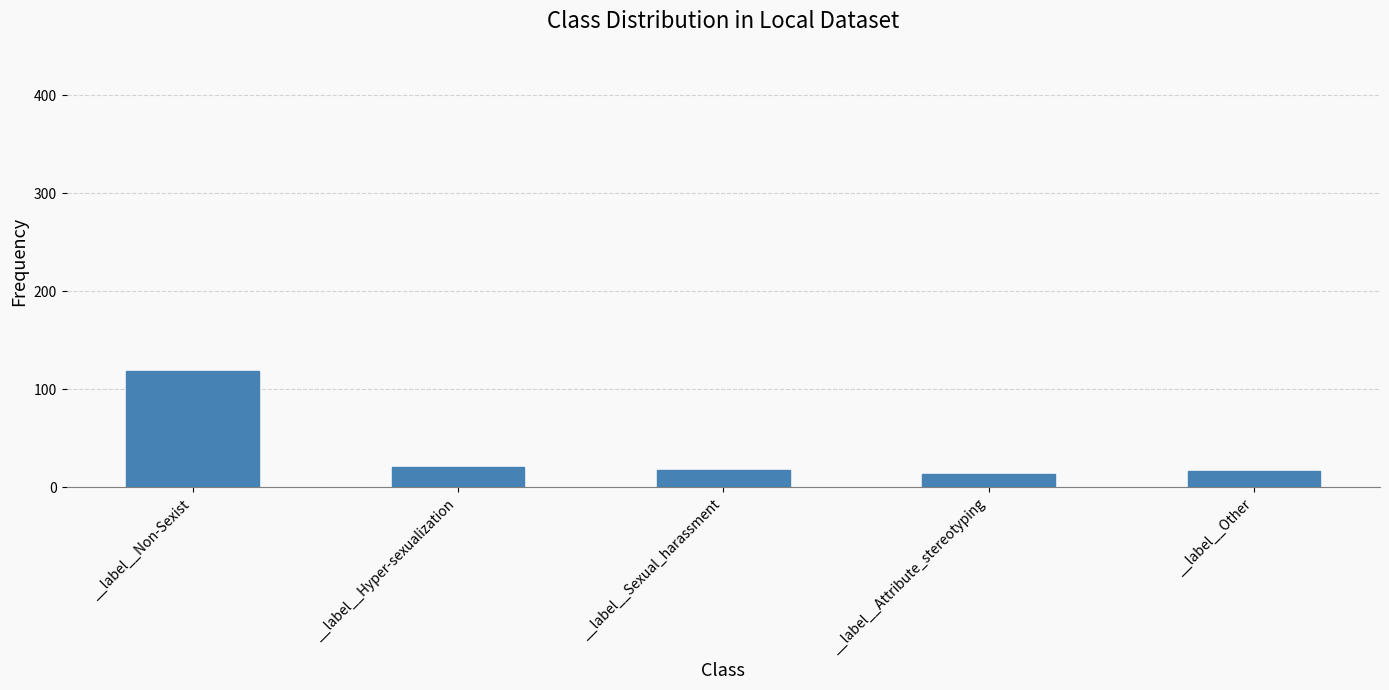

How many values are below 18?

2